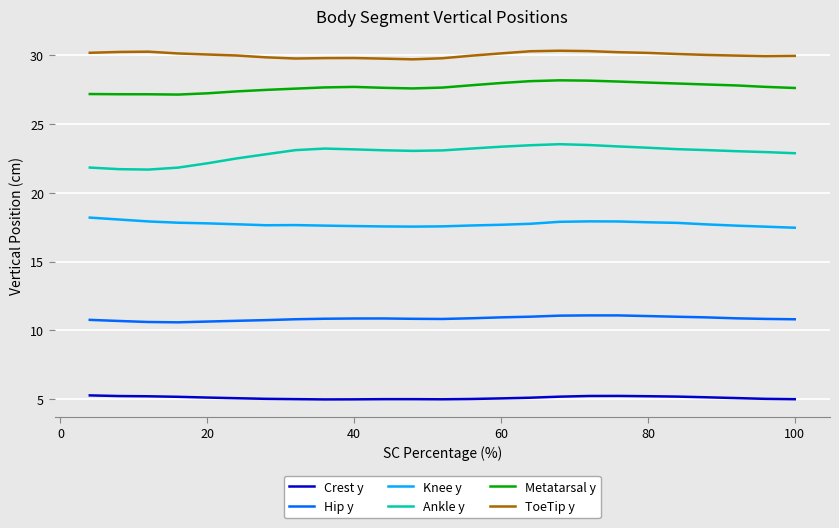

List the series in order of their peak value, highest first.

ToeTip y, Metatarsal y, Ankle y, Knee y, Hip y, Crest y